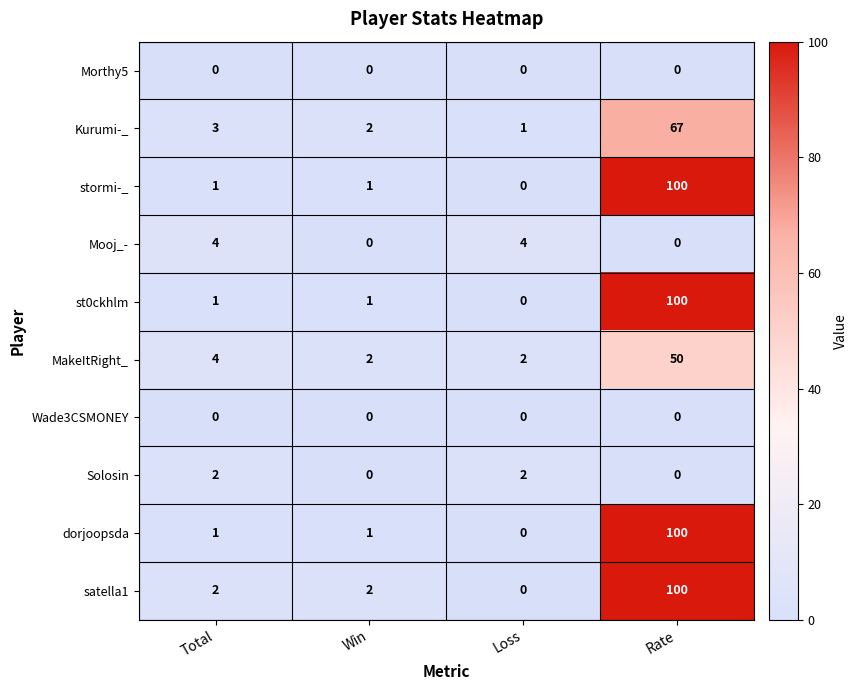

Which category has the highest value in the st0ckhlm series?

Rate